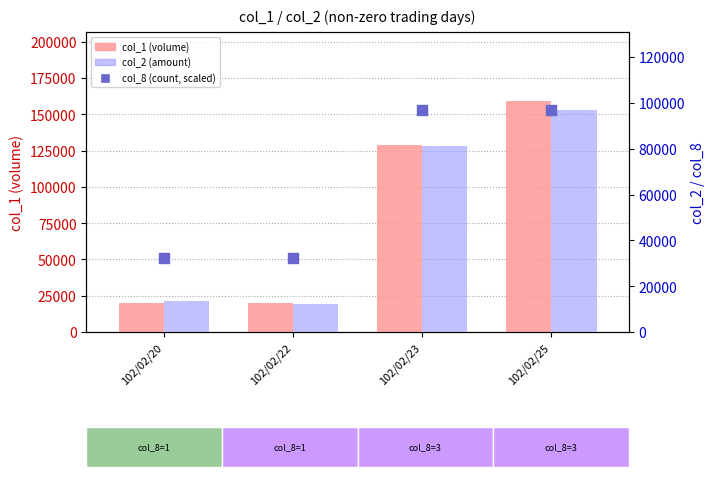

At how many categories does at least one series exceed 84100?

2